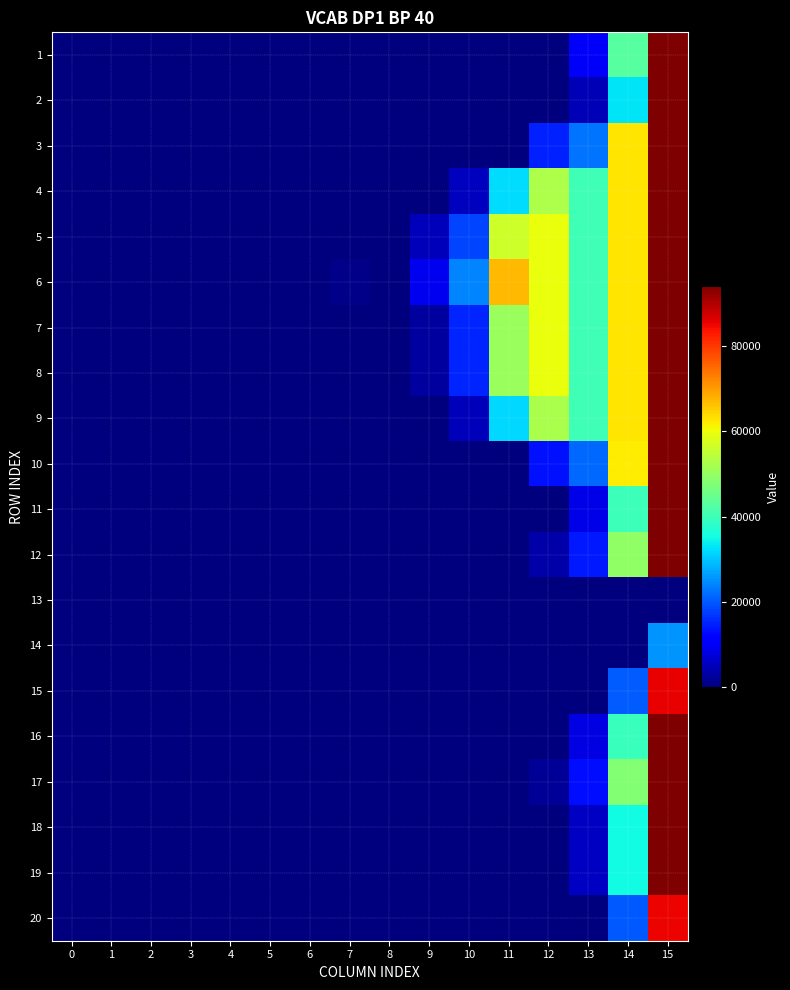

Reading right to left, what are all the values shown in this chart?

1: 15=94179.8	14=42738.6	13=10218.1	12=0.0	11=0.0	10=0.0	9=0.0	8=0.0	7=0.0	6=0.0	5=0.0	4=0.0	3=0.0	2=0.0	1=0.0	0=0.0
2: 15=94179.8	14=32873.0	13=4472.4	12=0.0	11=0.0	10=0.0	9=0.0	8=0.0	7=0.0	6=0.0	5=0.0	4=0.0	3=0.0	2=0.0	1=0.0	0=0.0
3: 15=94179.8	14=62780.1	13=22510.4	12=14871.5	11=0.0	10=0.0	9=0.0	8=0.0	7=0.0	6=0.0	5=0.0	4=0.0	3=0.0	2=0.0	1=0.0	0=0.0
4: 15=94179.8	14=62780.1	13=40230.8	12=52901.8	11=32152.3	10=5233.4	9=0.0	8=0.0	7=0.0	6=0.0	5=0.0	4=0.0	3=0.0	2=0.0	1=0.0	0=0.0
5: 15=94179.8	14=62780.1	13=40230.8	12=59836.4	11=56440.0	10=18347.8	9=5098.7	8=0.0	7=0.0	6=0.0	5=0.0	4=0.0	3=0.0	2=0.0	1=0.0	0=0.0
6: 15=94179.8	14=62780.1	13=40230.8	12=59836.4	11=66964.6	10=24030.8	9=9480.3	8=333.6	7=841.7	6=0.0	5=0.0	4=0.0	3=0.0	2=0.0	1=0.0	0=0.0
7: 15=94179.8	14=62780.1	13=40230.8	12=59836.4	11=50641.2	10=15216.7	9=2684.5	8=0.0	7=0.0	6=0.0	5=0.0	4=0.0	3=0.0	2=0.0	1=0.0	0=0.0
8: 15=94179.8	14=62780.1	13=40230.8	12=59836.4	11=50582.3	10=15184.9	9=2660.0	8=0.0	7=0.0	6=0.0	5=0.0	4=0.0	3=0.0	2=0.0	1=0.0	0=0.0
9: 15=94179.8	14=62780.1	13=40230.8	12=52534.7	11=31718.9	10=4999.4	9=0.0	8=0.0	7=0.0	6=0.0	5=0.0	4=0.0	3=0.0	2=0.0	1=0.0	0=0.0
10: 15=94179.8	14=62031.3	13=21454.0	12=13407.5	11=0.0	10=0.0	9=0.0	8=0.0	7=0.0	6=0.0	5=0.0	4=0.0	3=0.0	2=0.0	1=0.0	0=0.0
11: 15=94179.8	14=39786.1	13=8498.6	12=0.0	11=0.0	10=0.0	9=0.0	8=0.0	7=0.0	6=0.0	5=0.0	4=0.0	3=0.0	2=0.0	1=0.0	0=0.0
12: 15=94179.8	14=49559.7	13=14190.6	12=3341.3	11=0.0	10=0.0	9=0.0	8=0.0	7=0.0	6=0.0	5=0.0	4=0.0	3=0.0	2=0.0	1=0.0	0=0.0
13: 15=0.0	14=0.0	13=0.0	12=0.0	11=0.0	10=0.0	9=0.0	8=0.0	7=0.0	6=0.0	5=0.0	4=0.0	3=0.0	2=0.0	1=0.0	0=0.0
14: 15=25493.0	14=0.0	13=0.0	12=0.0	11=0.0	10=0.0	9=0.0	8=0.0	7=0.0	6=0.0	5=0.0	4=0.0	3=0.0	2=0.0	1=0.0	0=0.0
15: 15=85663.2	14=20442.4	13=0.0	12=0.0	11=0.0	10=0.0	9=0.0	8=0.0	7=0.0	6=0.0	5=0.0	4=0.0	3=0.0	2=0.0	1=0.0	0=0.0
16: 15=94179.8	14=39564.7	13=8369.6	12=0.0	11=0.0	10=0.0	9=0.0	8=0.0	7=0.0	6=0.0	5=0.0	4=0.0	3=0.0	2=0.0	1=0.0	0=0.0
17: 15=94179.8	14=47851.1	13=13195.6	12=1962.3	11=0.0	10=0.0	9=0.0	8=0.0	7=0.0	6=0.0	5=0.0	4=0.0	3=0.0	2=0.0	1=0.0	0=0.0
18: 15=94179.8	14=34999.2	13=5710.7	12=0.0	11=0.0	10=0.0	9=0.0	8=0.0	7=0.0	6=0.0	5=0.0	4=0.0	3=0.0	2=0.0	1=0.0	0=0.0
19: 15=94179.8	14=34952.9	13=5683.7	12=0.0	11=0.0	10=0.0	9=0.0	8=0.0	7=0.0	6=0.0	5=0.0	4=0.0	3=0.0	2=0.0	1=0.0	0=0.0
20: 15=85082.3	14=20101.2	13=0.0	12=0.0	11=0.0	10=0.0	9=0.0	8=0.0	7=0.0	6=0.0	5=0.0	4=0.0	3=0.0	2=0.0	1=0.0	0=0.0